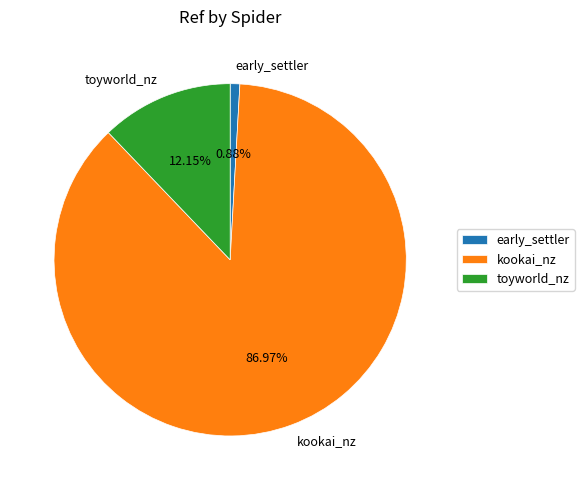

To the nearest percent, what portion does toyworld_nz represent?

12%